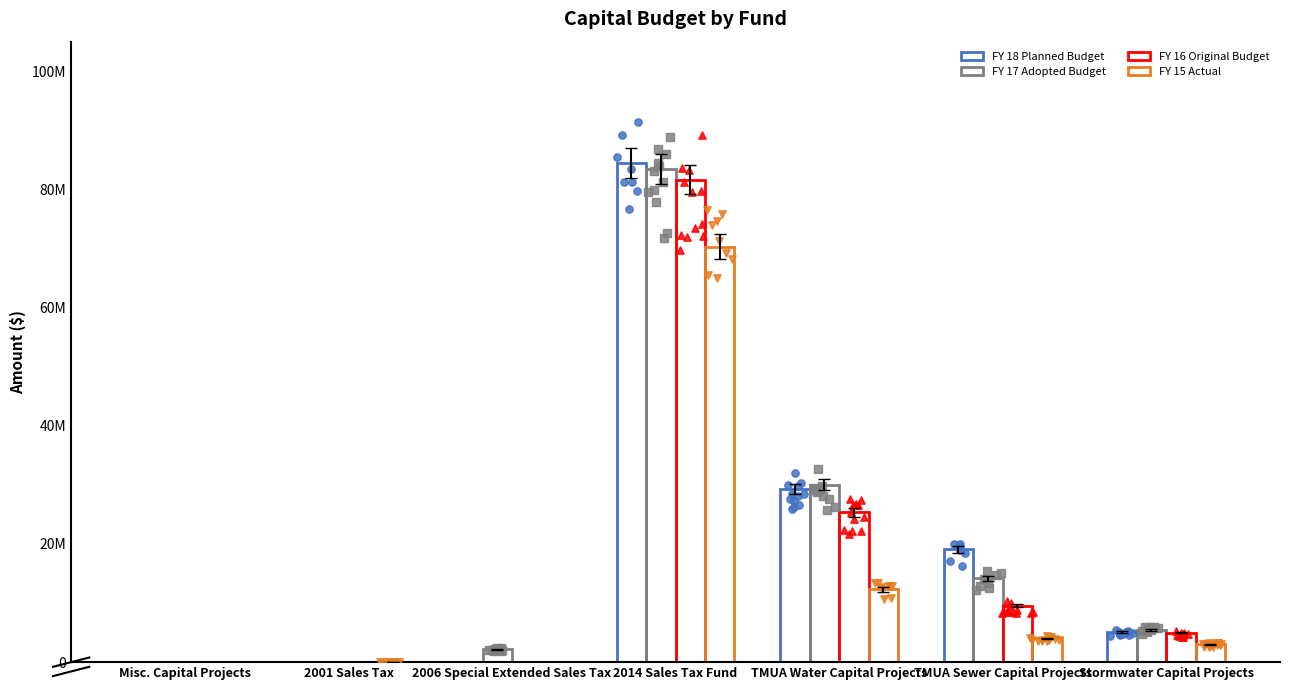

At which category is the sum across all series the highest?

2014 Sales Tax Fund